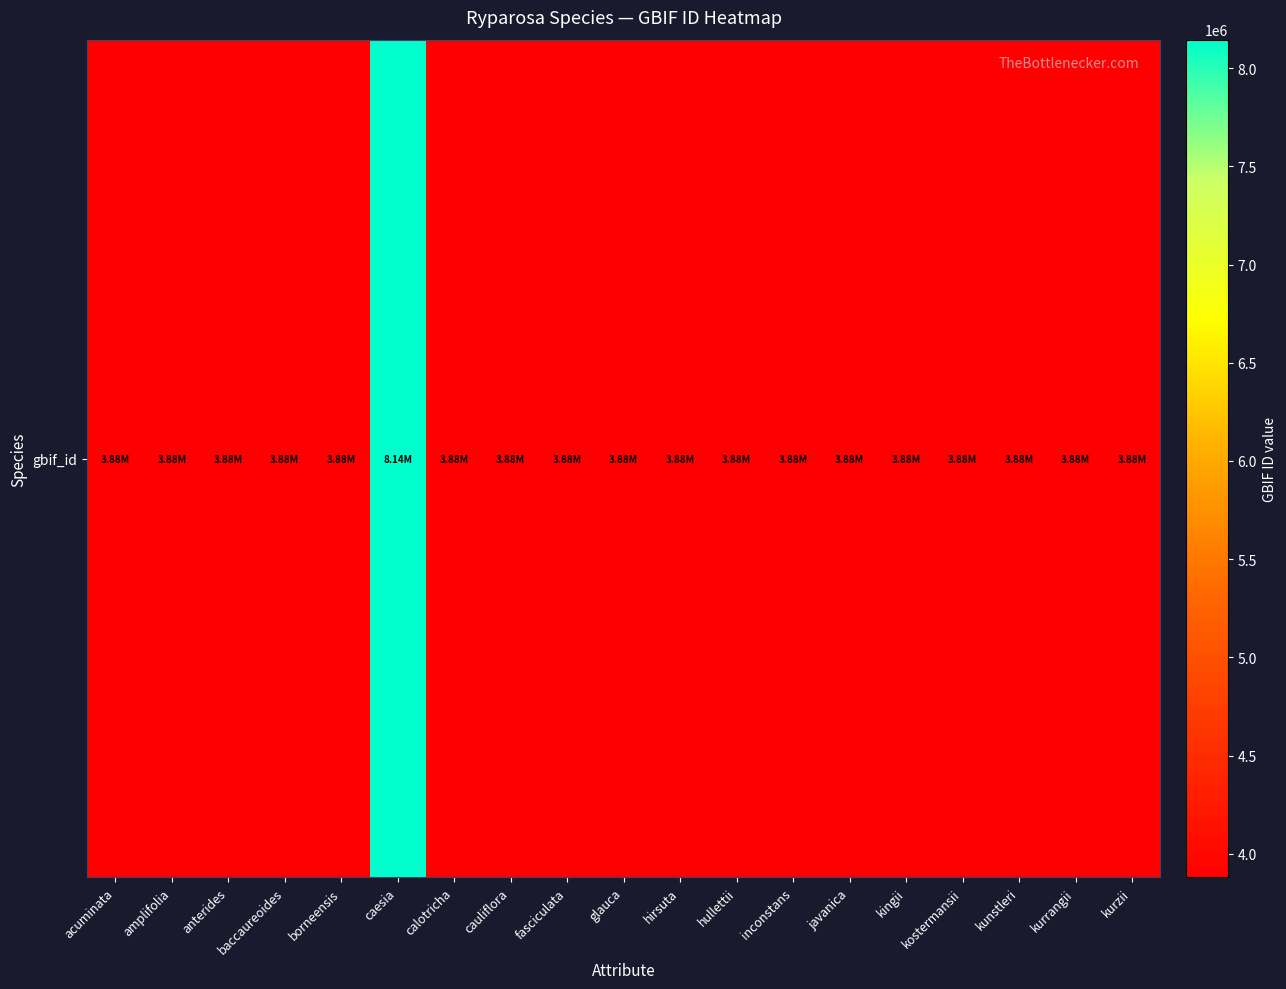

List the labels in order of value, largest first.

caesia, acuminata, amplifolia, anterides, baccaureoides, borneensis, calotricha, cauliflora, fasciculata, glauca, hirsuta, hullettii, inconstans, javanica, kingii, kostermansii, kunstleri, kurrangii, kurzii